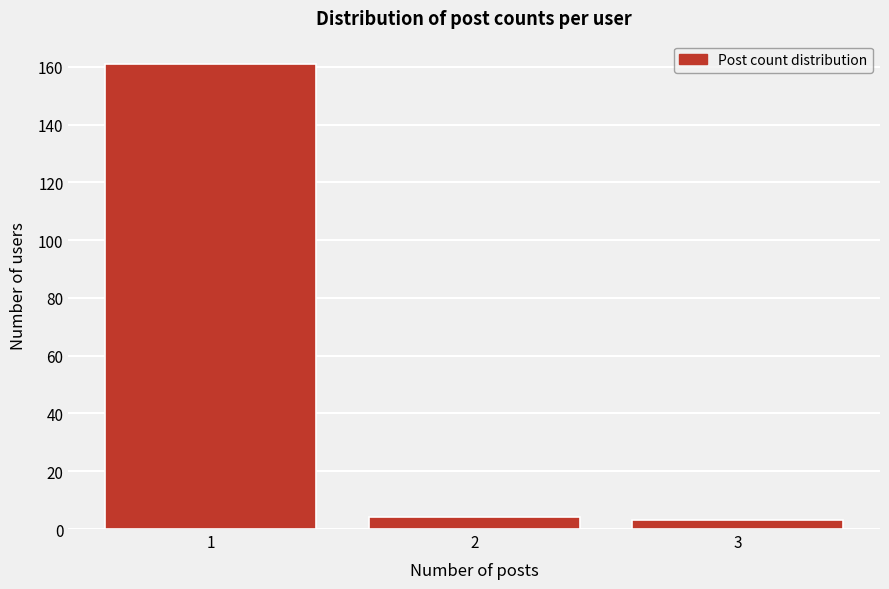

Reading right to left, list all the values displayed in this chart.

3=3	2=4	1=161